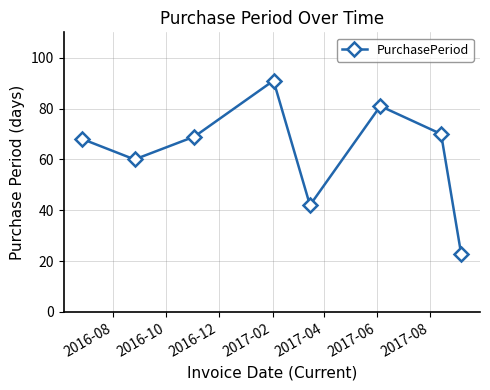

Reading left to right, transcribe all the data shown in this chart.

68	60	69	91	42	81	70	23